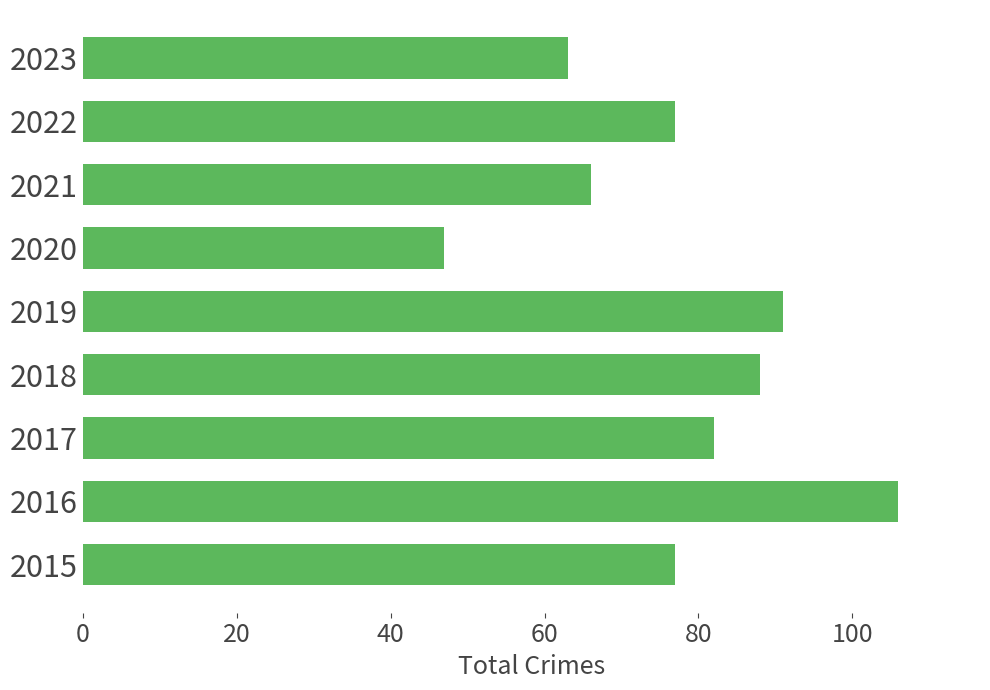

The chart shows a value of 13 at 2023. True or false?

False